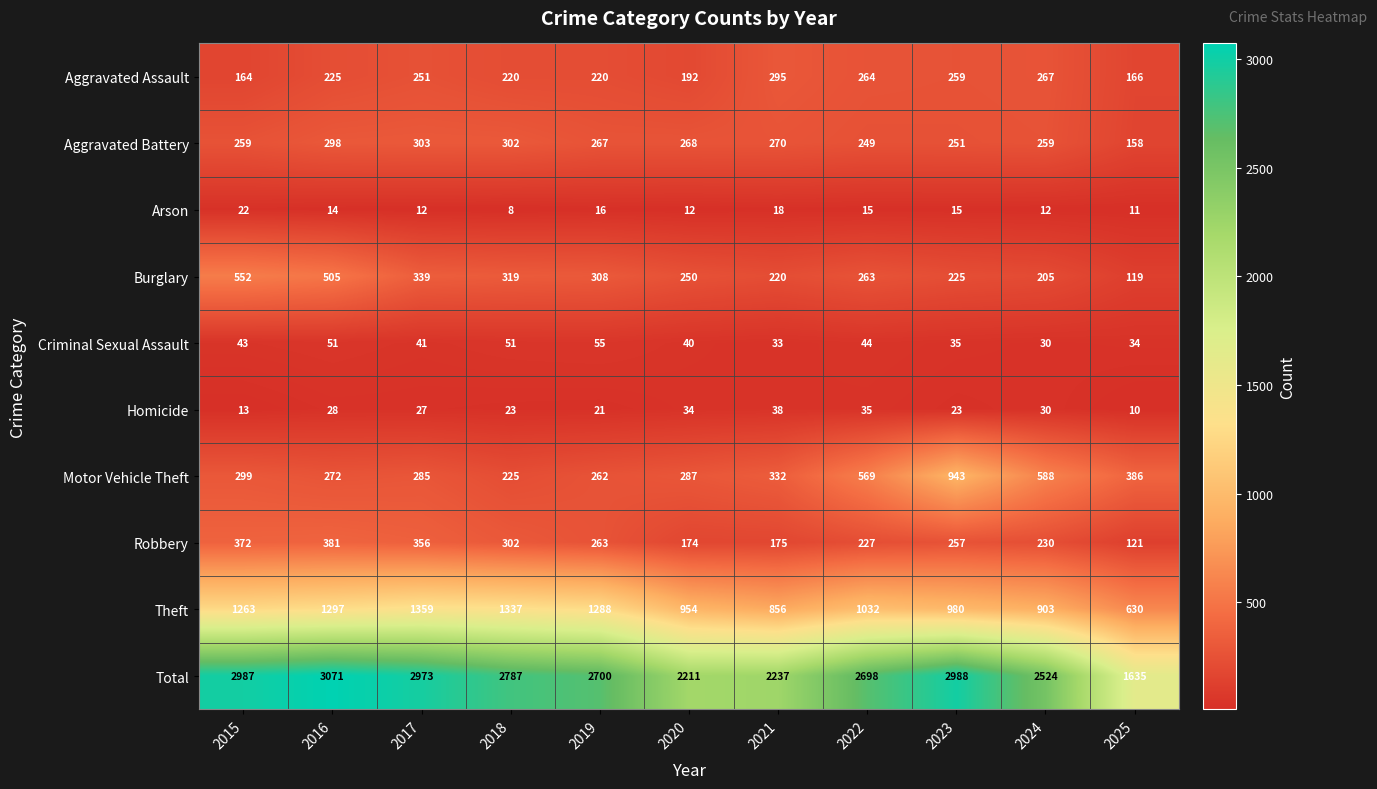

Which series changed the most between 2022 and 2023?

Motor Vehicle Theft